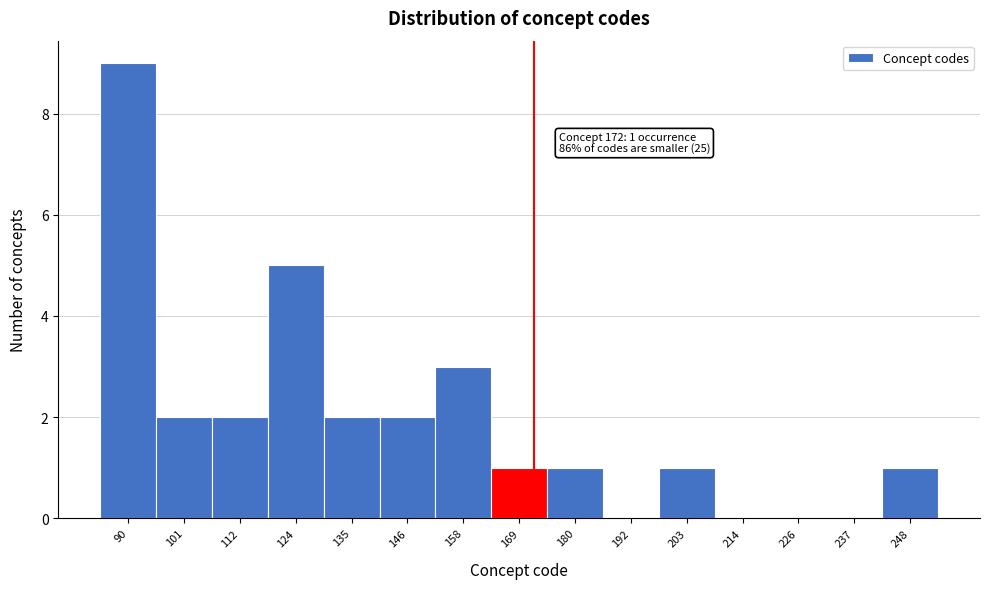

Which range on the x-axis has the tallest bar?

84 to 96